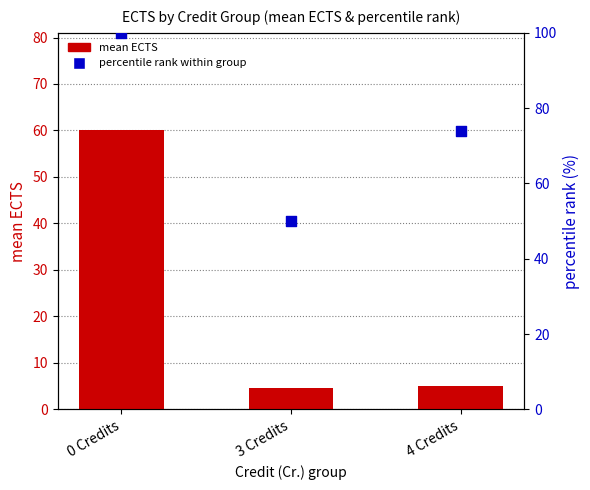

At which category is the sum across all series the highest?

0 Credits